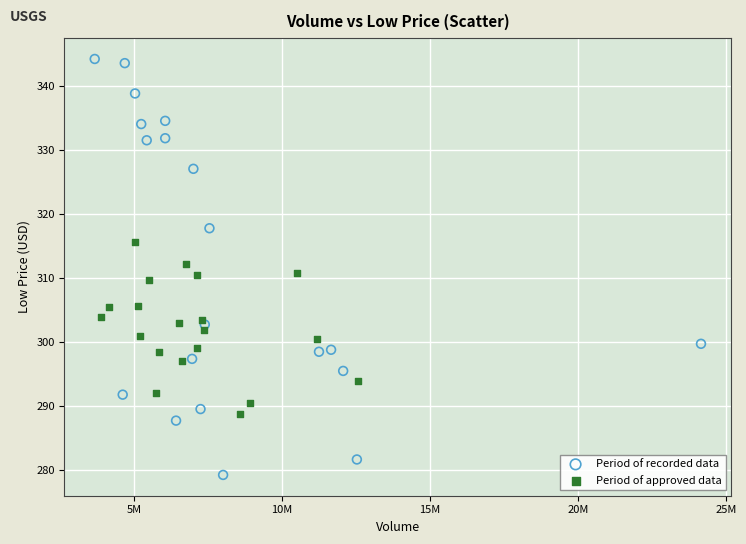

What are all the series names shown in the legend?

Period of recorded data, Period of approved data